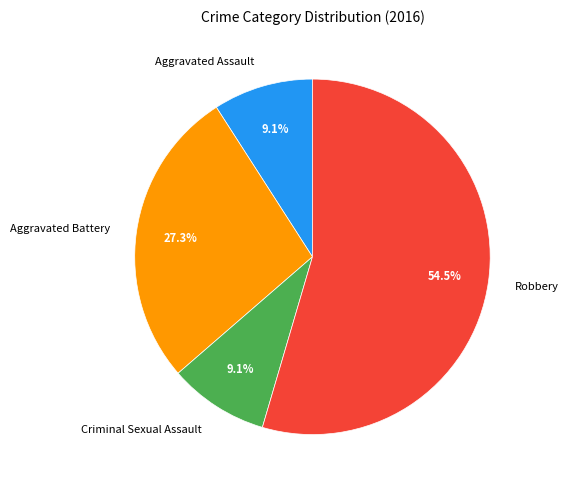

Which slice represents more than half of the pie?

Robbery